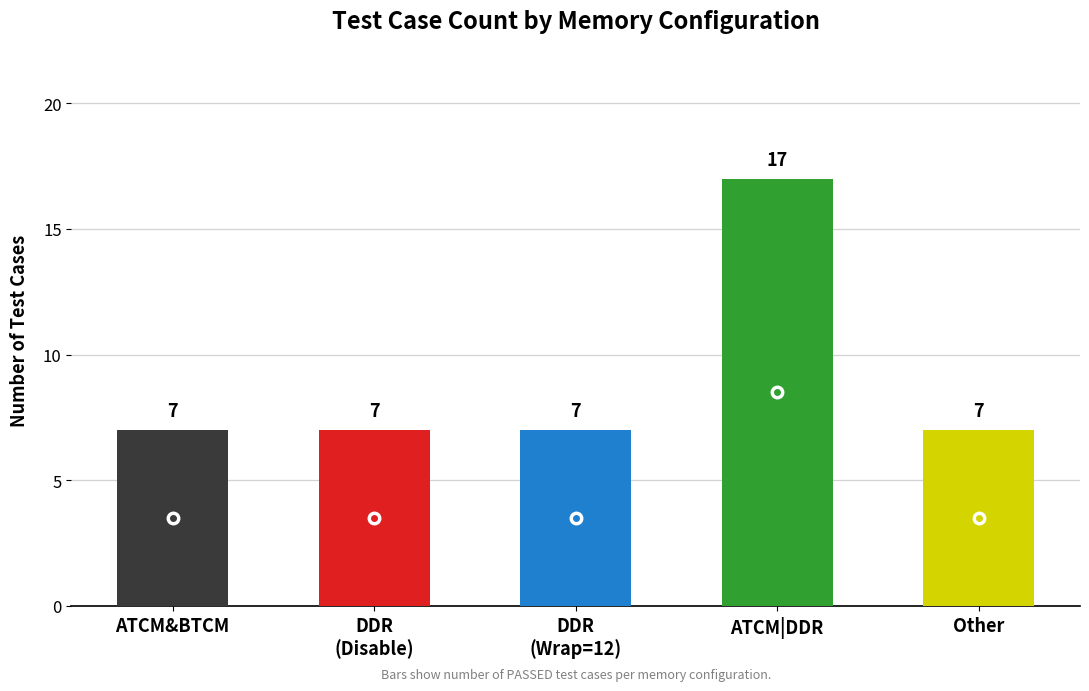

Is it true that the value at 4 is 7?

True